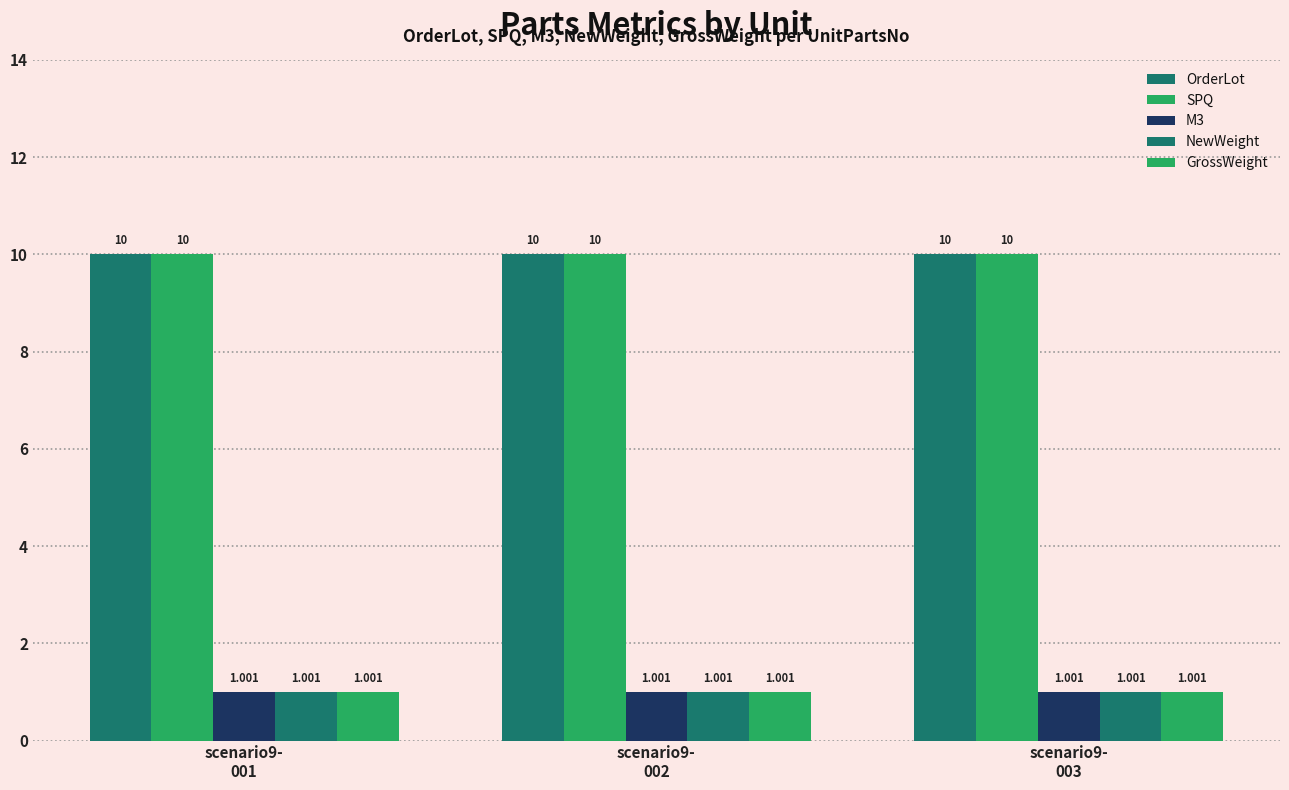

How many bars are there in total?

15